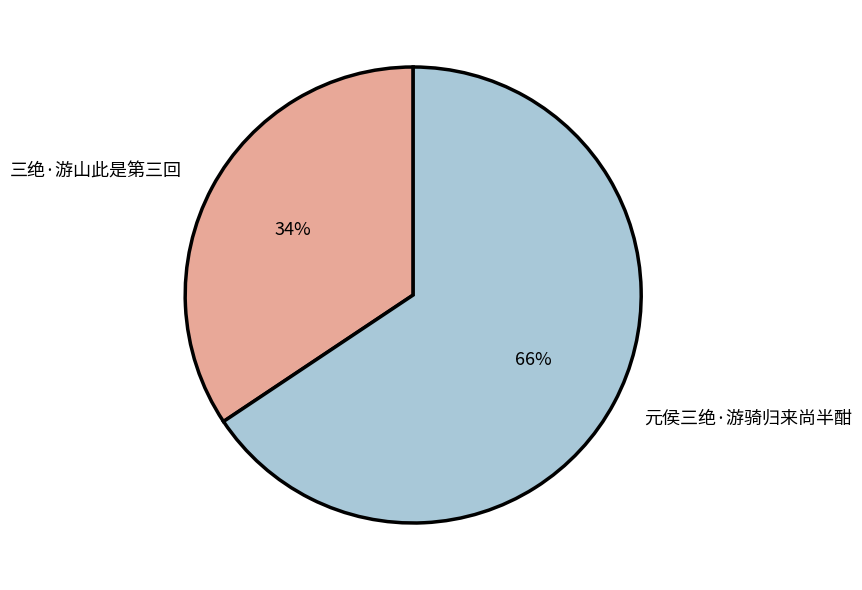

To the nearest percent, what percentage of the pie is 元侯三绝·游骑归来尚半酣?

66%